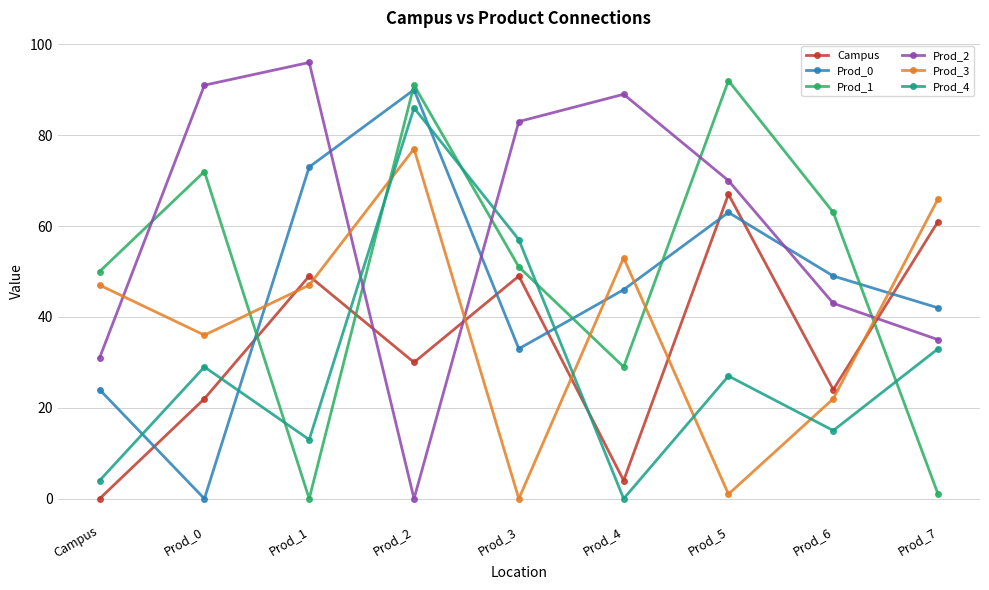

Does the chart have visible grid lines?

Yes